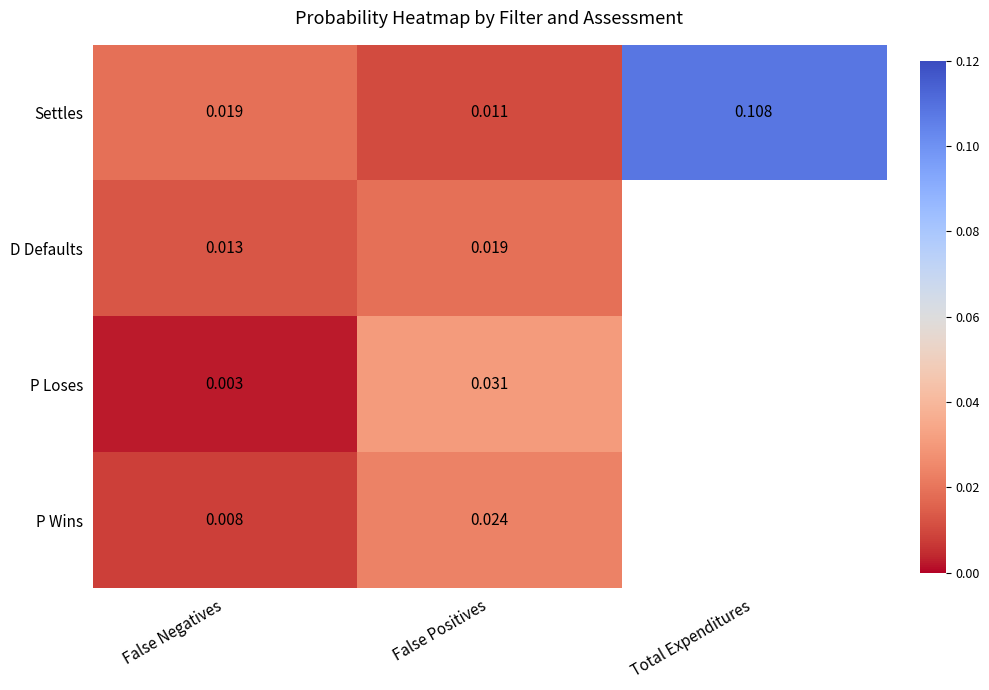

Rank the series at False Positives from lowest to highest value.

Settles, D Defaults, P Wins, P Loses